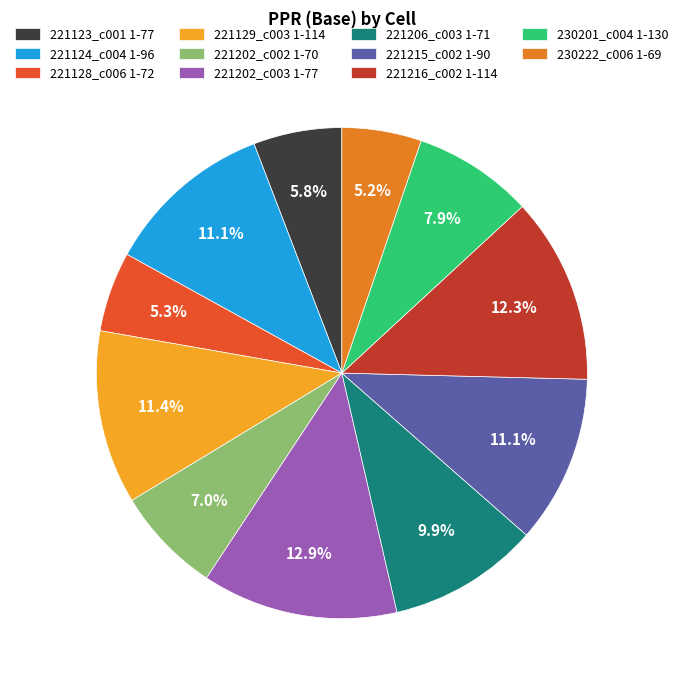

Which has a higher value, 221202_c002 1-70 or 221123_c001 1-77?

221202_c002 1-70